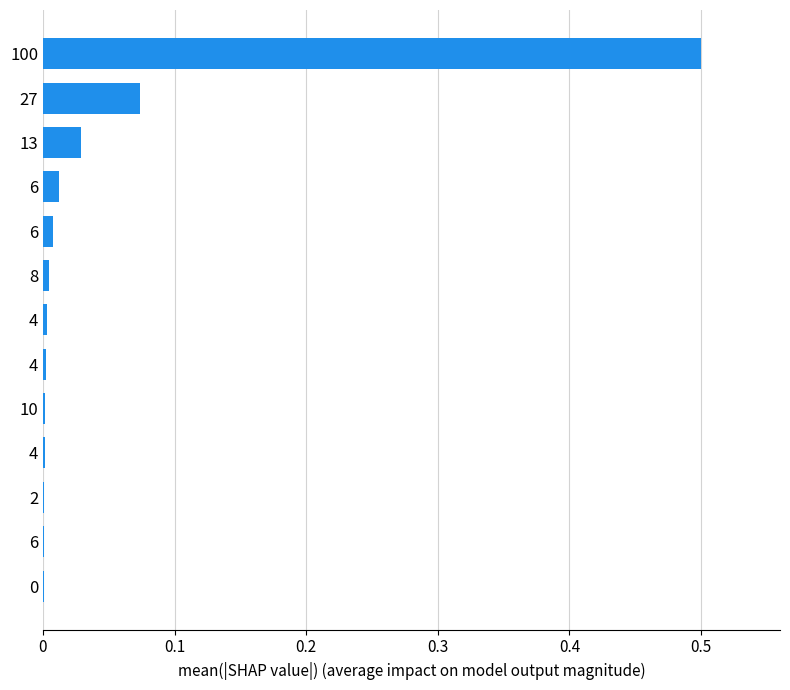

How many data points does each series have?

13